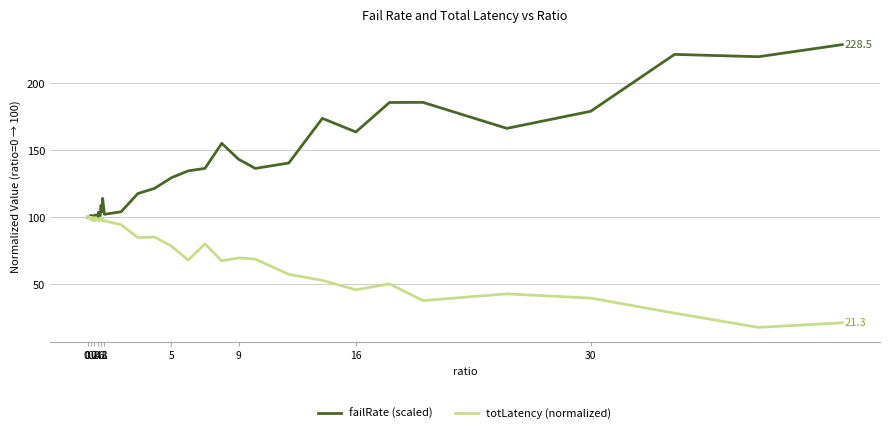

Is this an area chart (filled region under the line)?

No